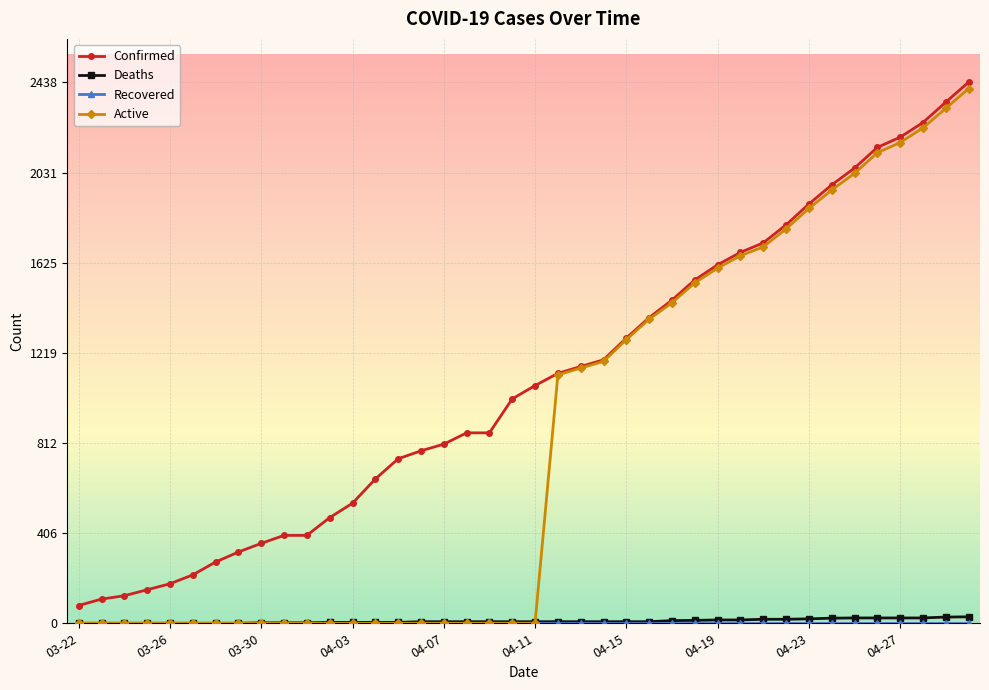

Which series has the largest total across all categories?

Confirmed